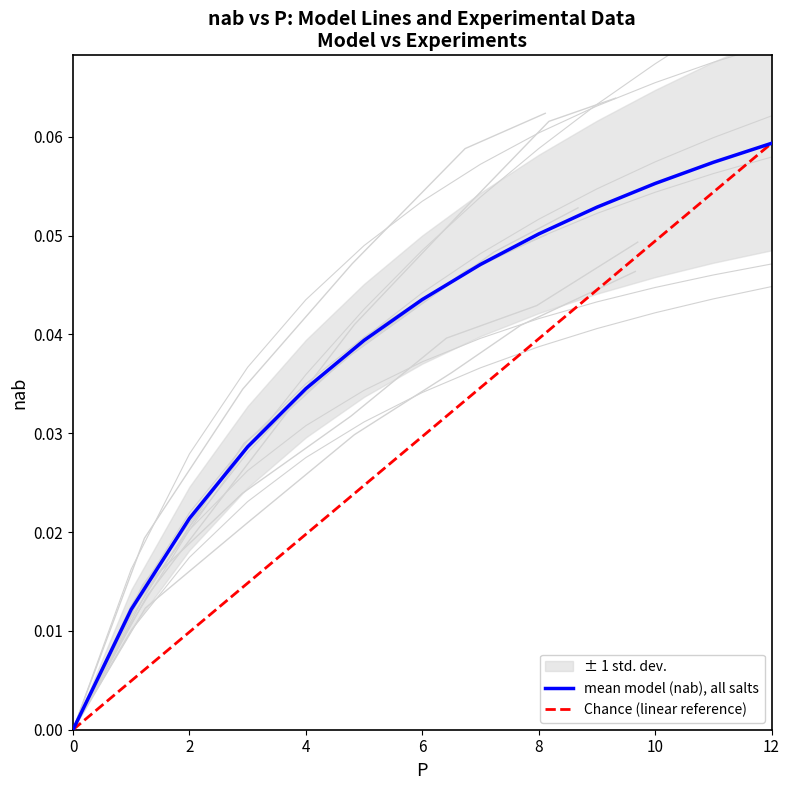

The NaCl series shows 0.0 at 6. True or false?

False